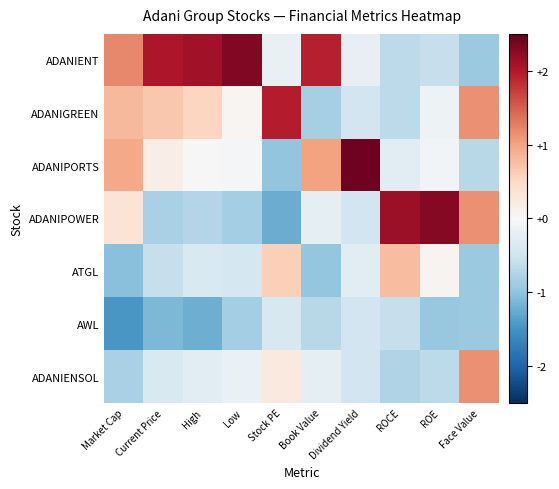

What is the minimum value shown in the chart?

-1.5